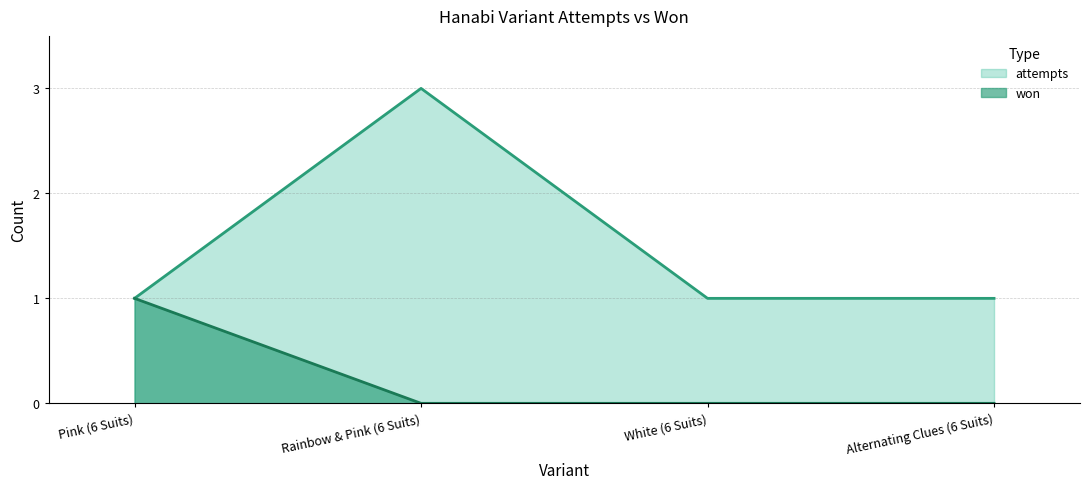

What is the value of the attempts point at the 4th from the left?

1